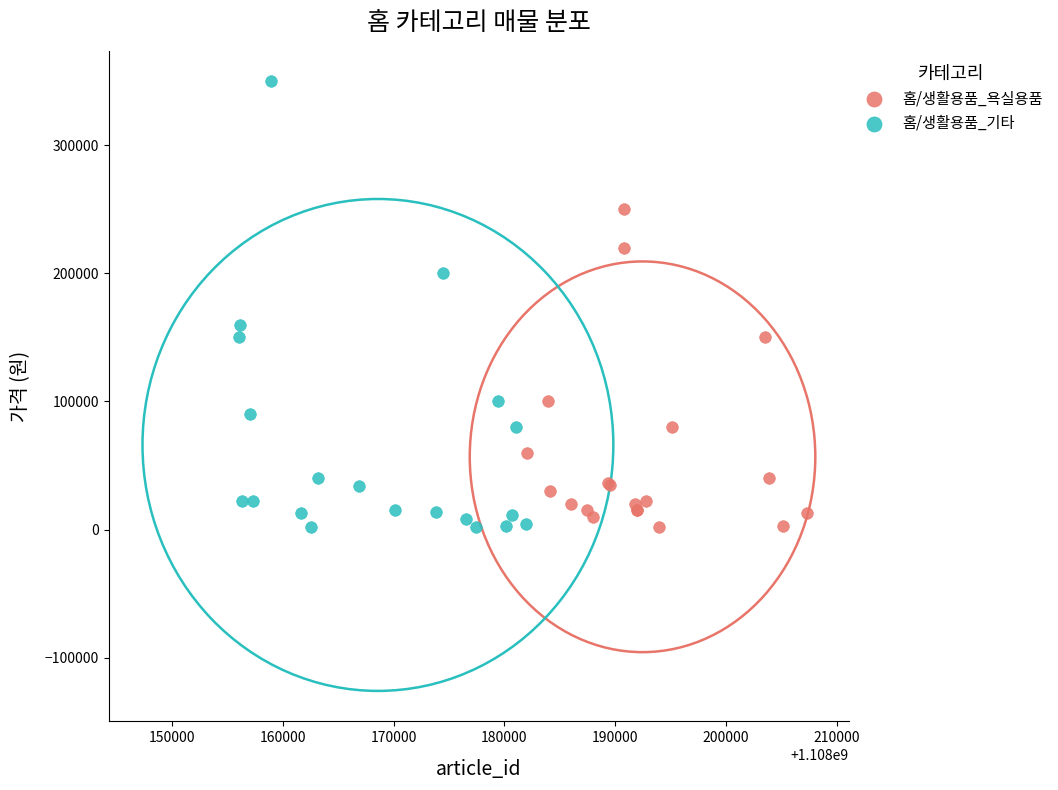

Which series has the widest spread of Y values?

홈/생활용품_기타